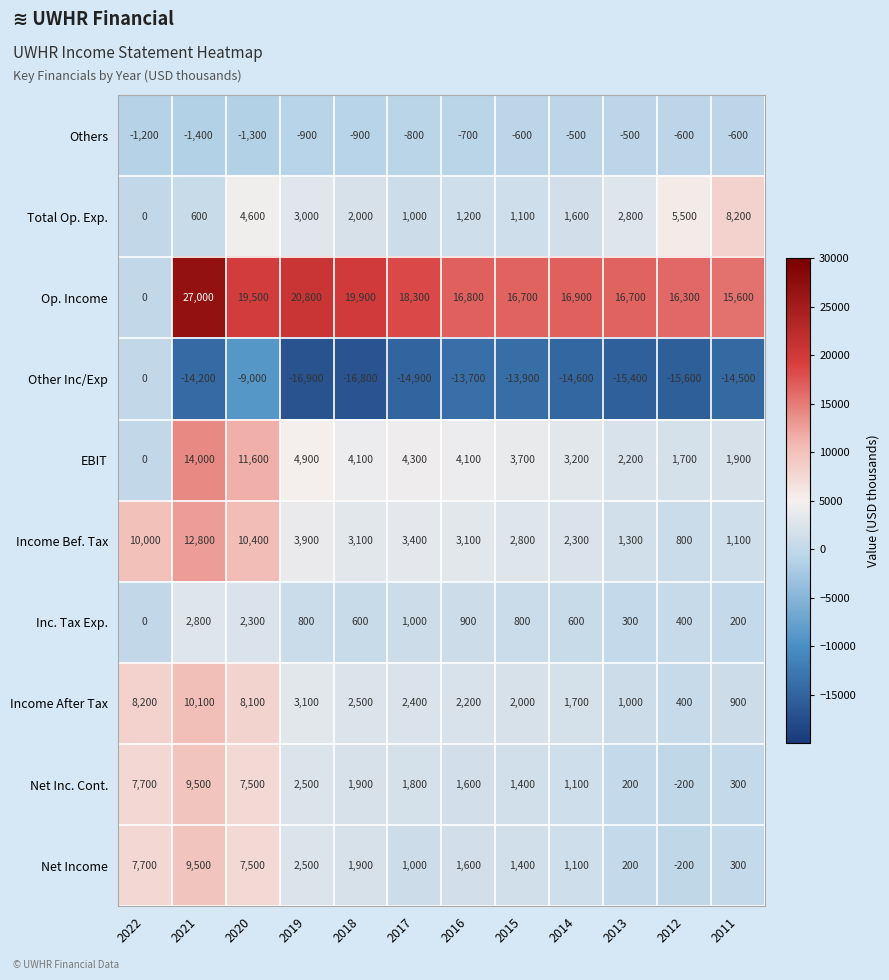

At which label does Others reach its minimum?

2021